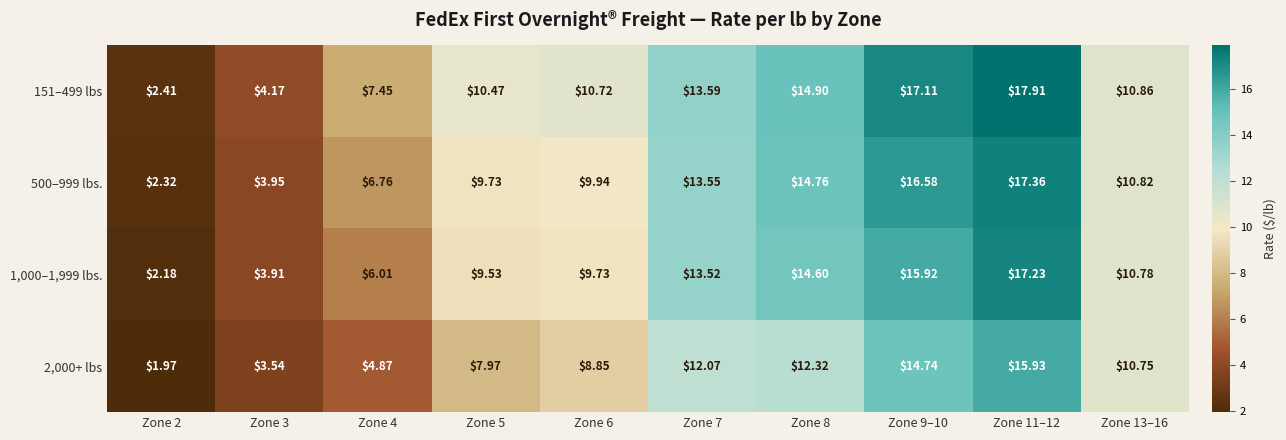

Is the value of 2,000+ lbs at Zone 11–12 greater than the value of 151–499 lbs at Zone 6?

Yes